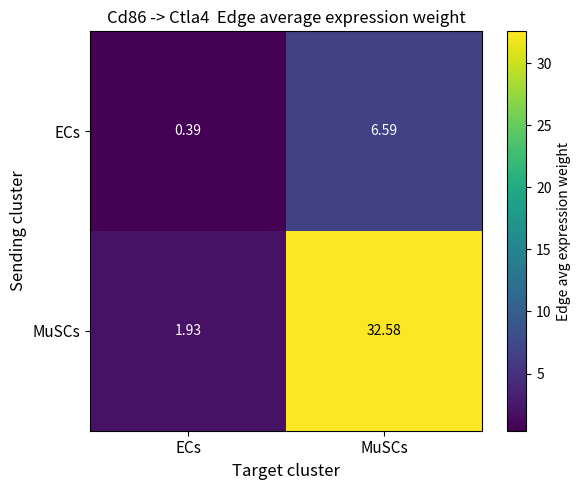

Between ECs and MuSCs, which series saw the biggest shift?

MuSCs